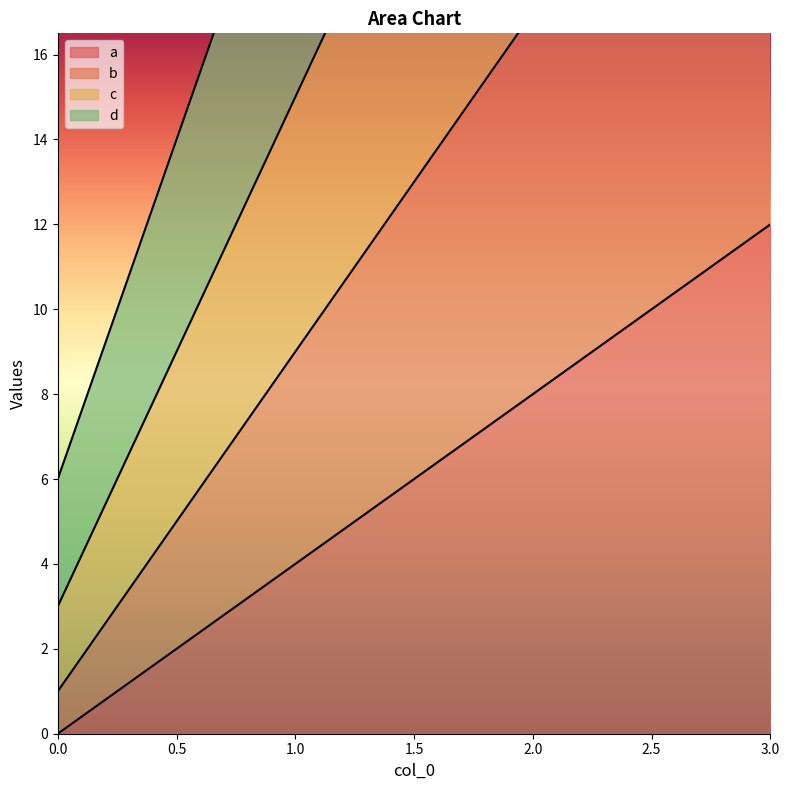

What is the highest value of the a series?

12